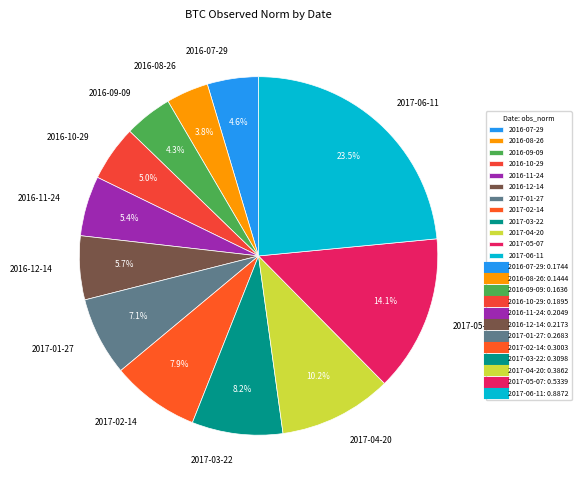

To the nearest percent, what is the difference between the 2017-01-27 and 2017-03-22 slice percentages?

1%